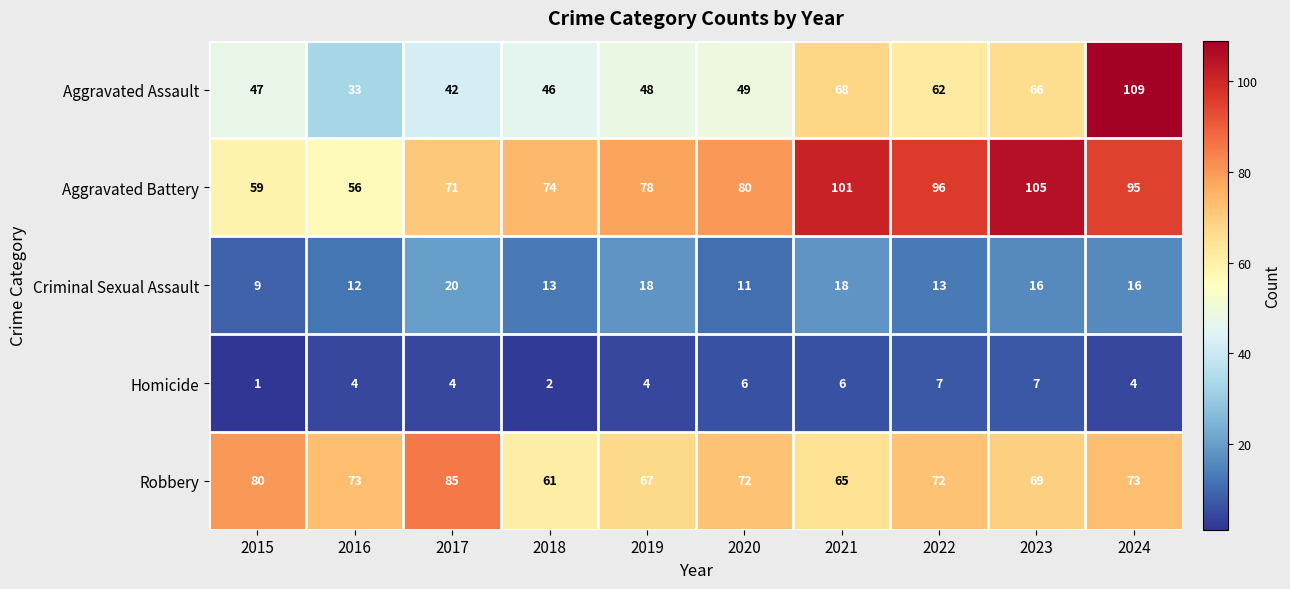

Which category has the lowest value in the Criminal Sexual Assault series?

2015